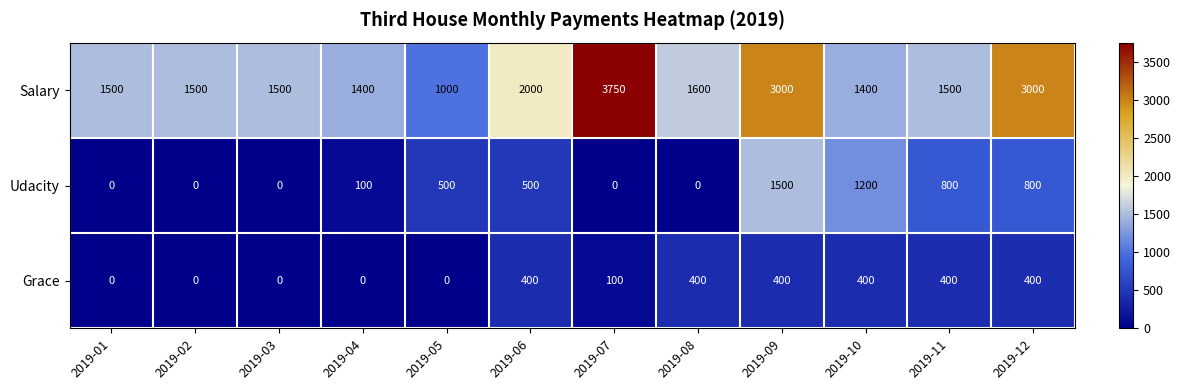

What is the maximum value for Grace?

400